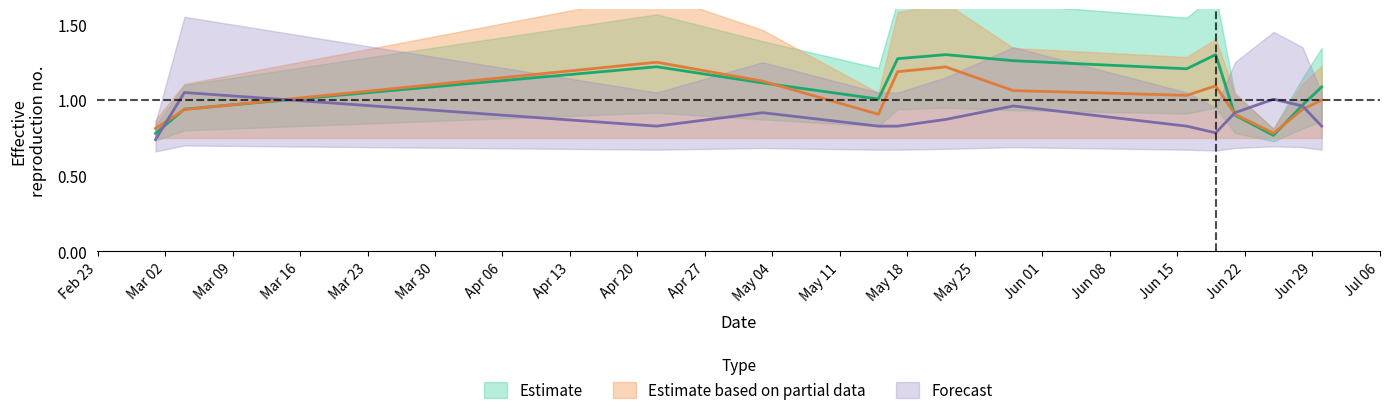

Reading left to right, transcribe all the data shown in this chart.

PC: 0.8	0.9	1.2	1.1	1.0	1.3	1.3	1.3	1.2	1.3	0.9	0.8	1.0	1.1
K: 0.8	0.9	1.2	1.1	0.9	1.2	1.2	1.1	1.0	1.1	0.9	0.8	0.9	1.0
I0: 0.7	1.1	0.8	0.9	0.8	0.8	0.9	1.0	0.8	0.8	0.9	1.0	1.0	0.8